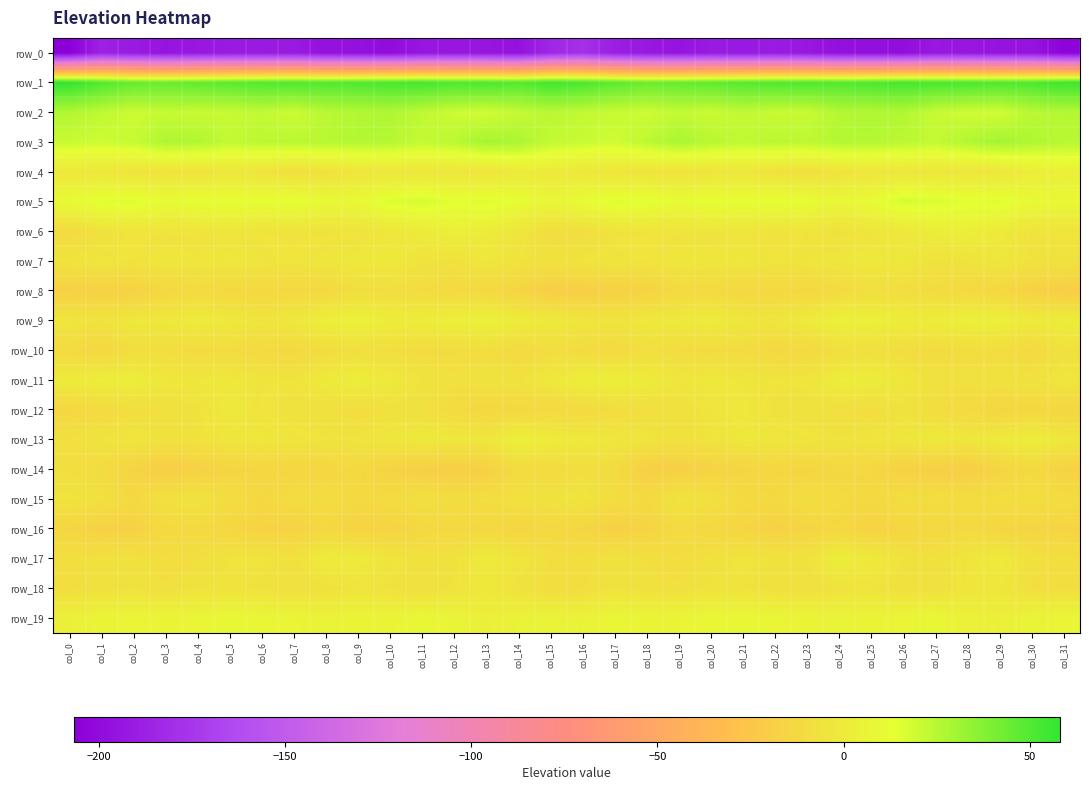

At how many categories does at least one series exceed 31?

32